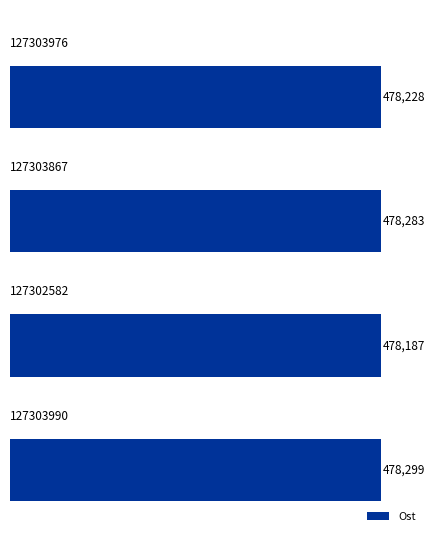

What is the difference between the maximum and minimum values?

112